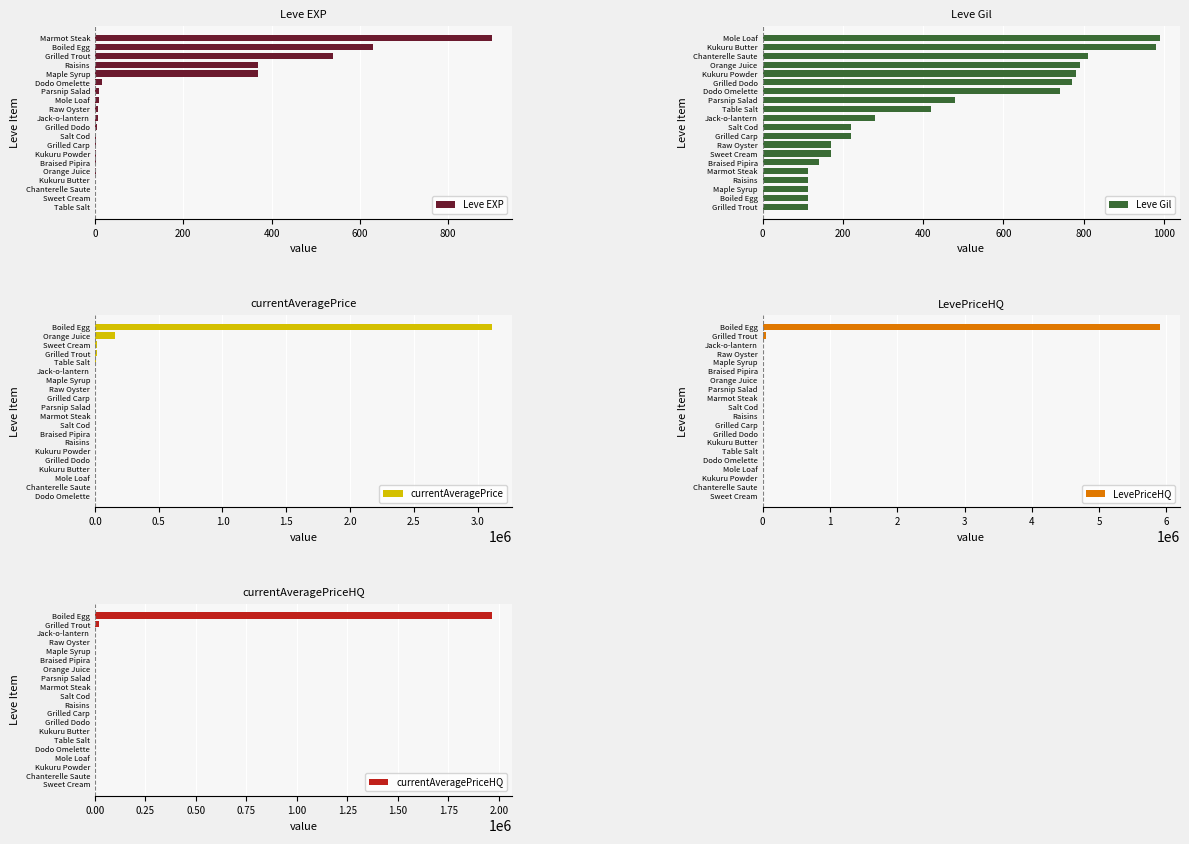

Reading left to right, extract all data points from this chart.

Leve EXP: 1	1	1	1	2	3	3	3	3	4	6	7	9	10	17	370	370	540	630	900
Leve Gil: 112	112	112	112	113	140	170	170	220	220	280	420	480	740	770	780	790	810	980	990
currentAveragePrice: 0	20	100	158	216	253	314	446	459	534	785	850	1000	1471	1891	4847	12591	16734	155213	3115571
LevePriceHQ: 0	0	0	0	0	155	413	570	900	1349	1550	2253	2610	2970	2997	4425	5397	5673	56702	5904499
currentAveragePriceHQ: 0	0	0	0	0	26	138	190	300	450	517	751	870	990	999	1475	1799	1891	18901	1968166